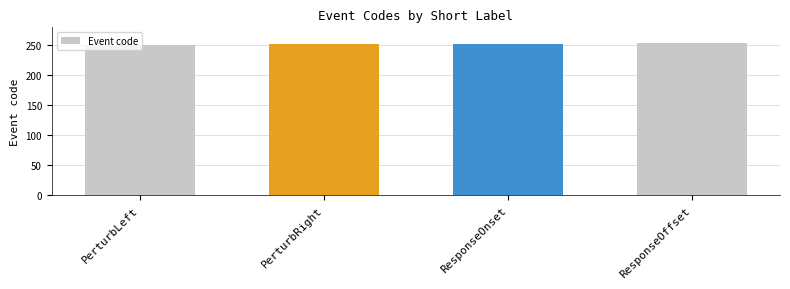

What is the smallest value displayed?

251